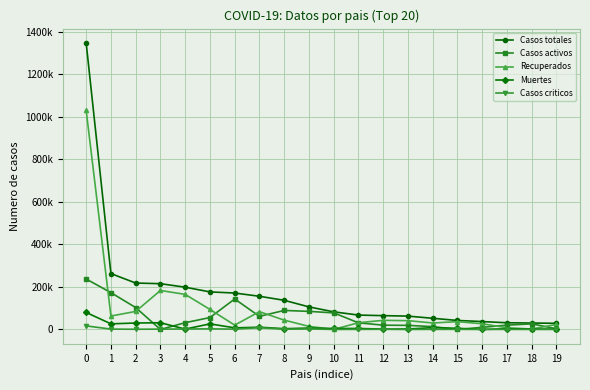

What is the total value across all series at 6?

344298